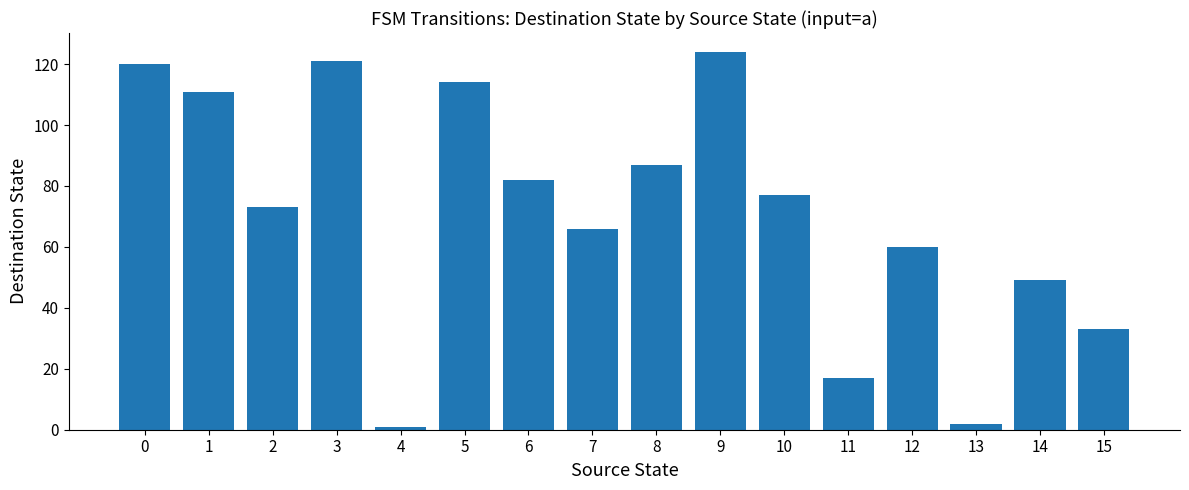

What is the value of the 11th bar from the left?

77